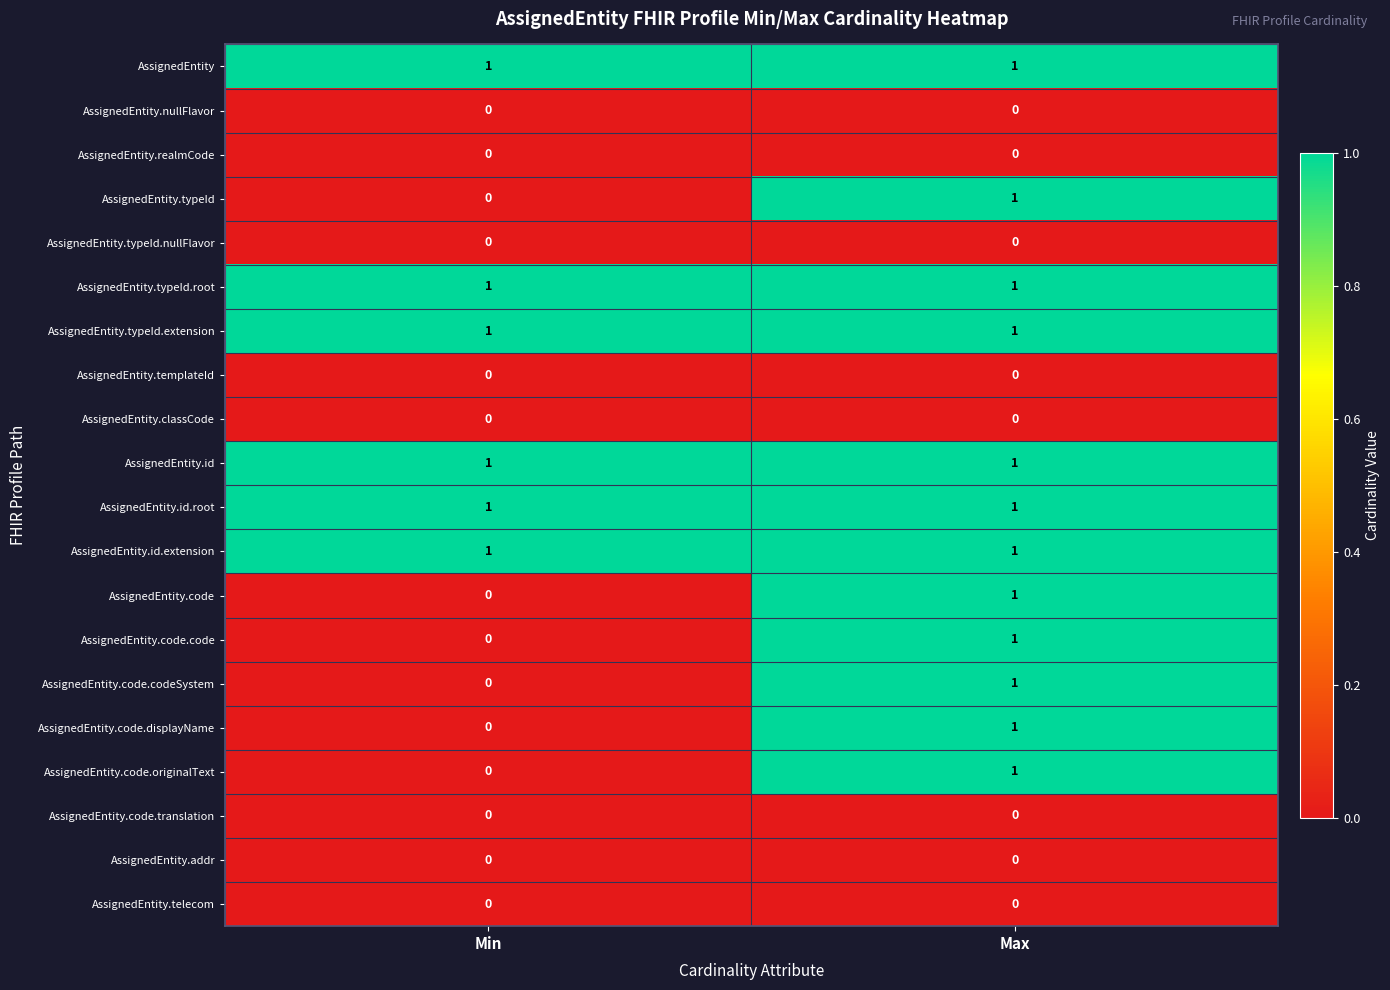

Is it true that AssignedEntity.templateId equals 0 at Min?

True